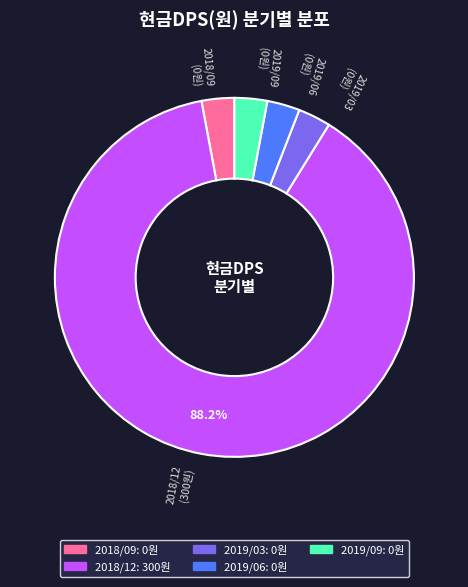

What percentage is the 2018/12 slice, to the nearest percent?

88%